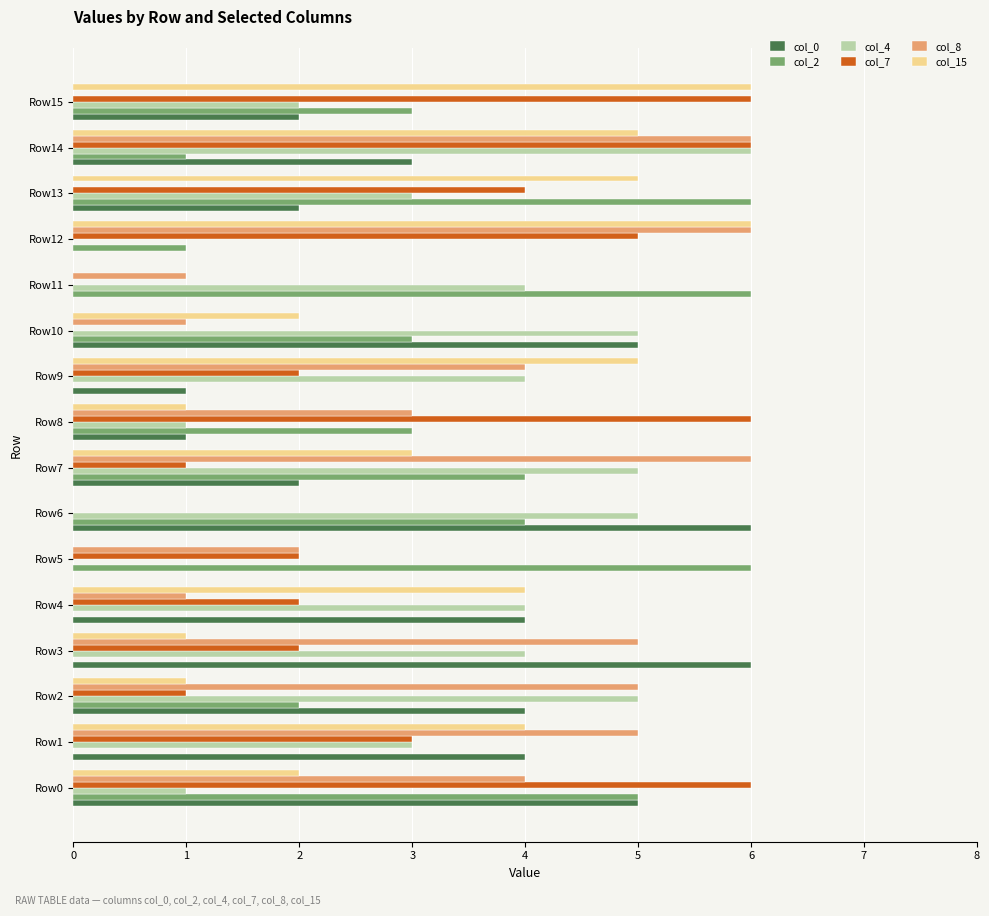

What is the highest value of the col_0 series?

6